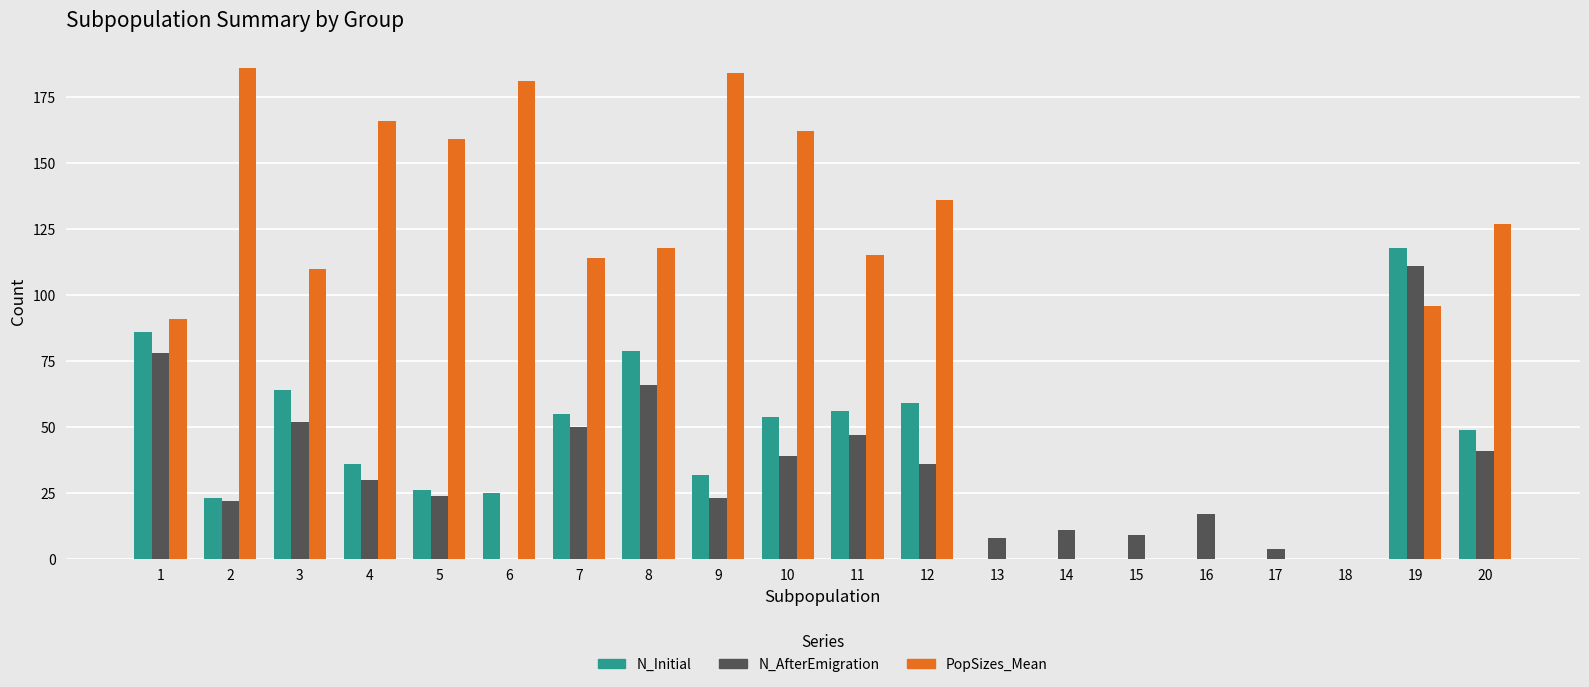

What is the highest value of the N_Initial series?

118